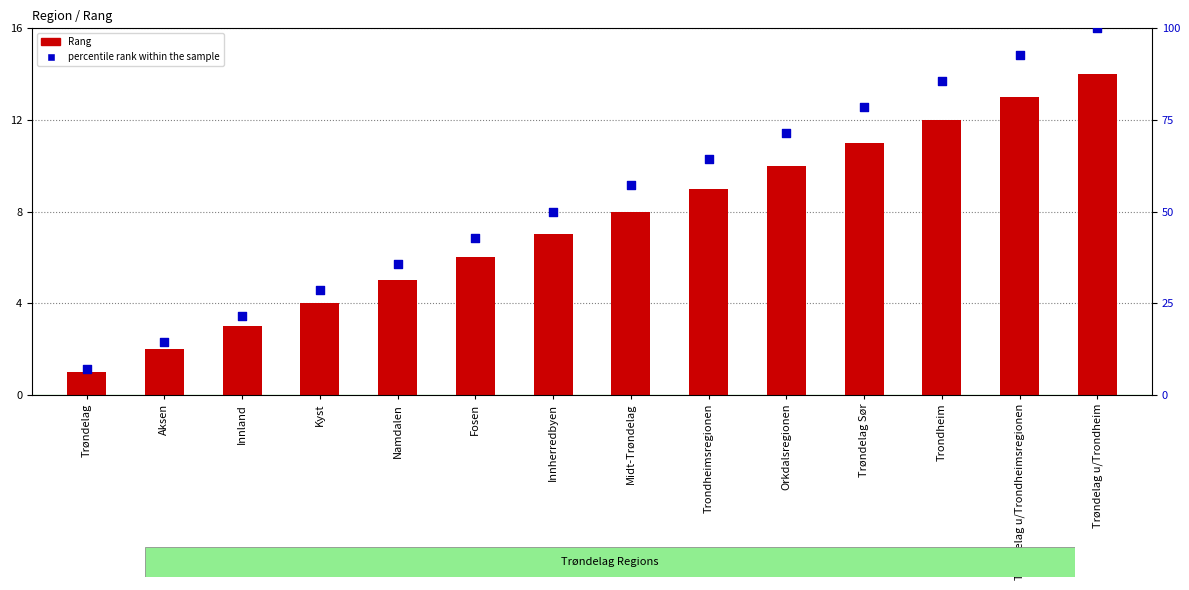

At which category is the sum across all series the highest?

Trøndelag u/Trondheim